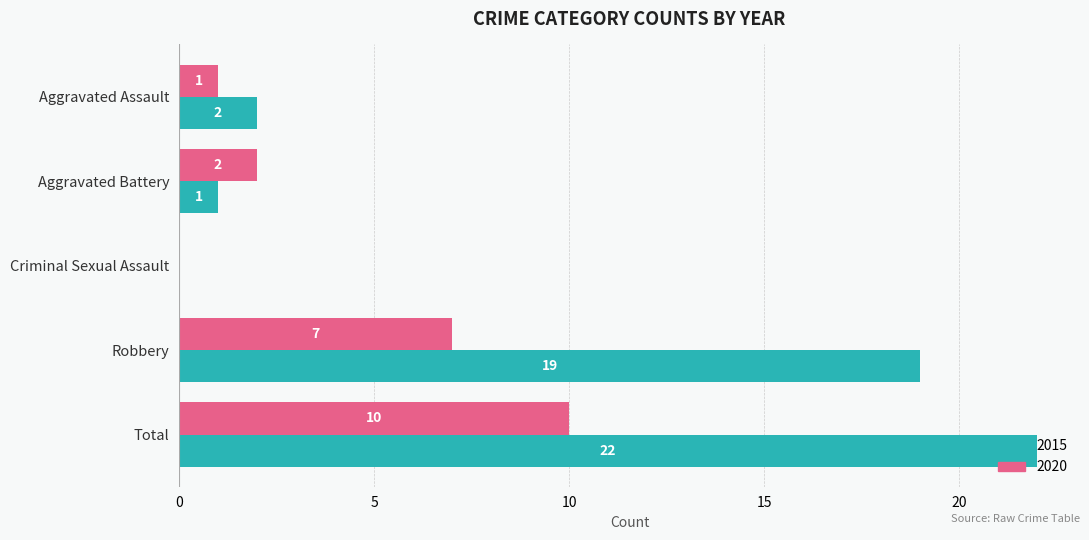

What is the sum of all 2015 values?

44